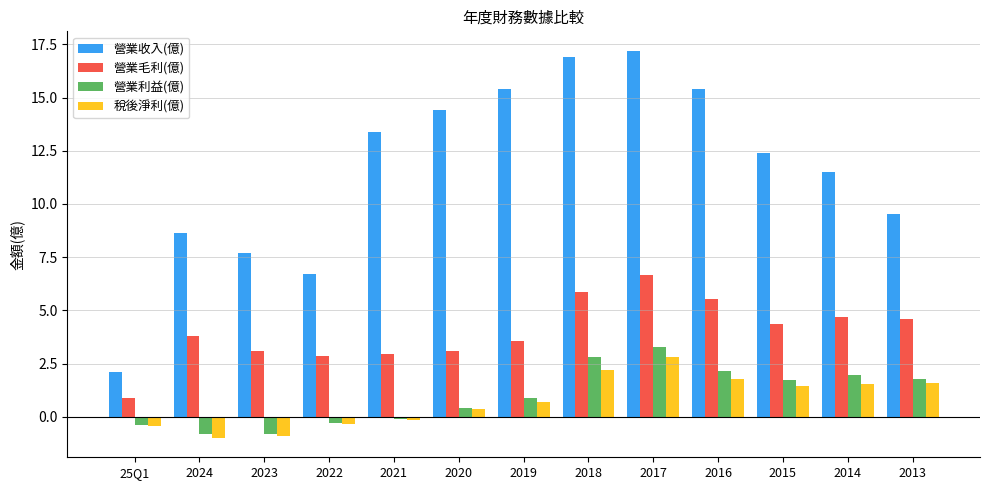

How many groups of bars are there?

13